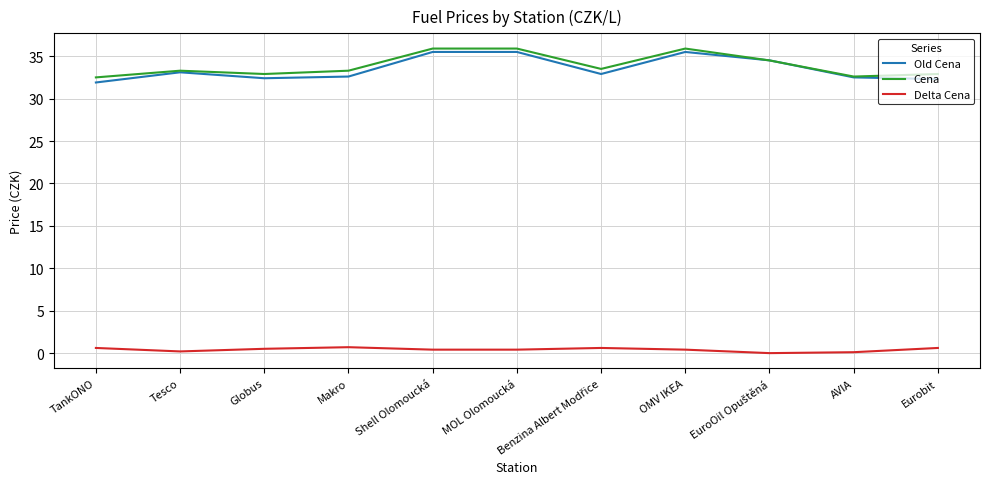

What is the maximum value shown in the chart?

35.9